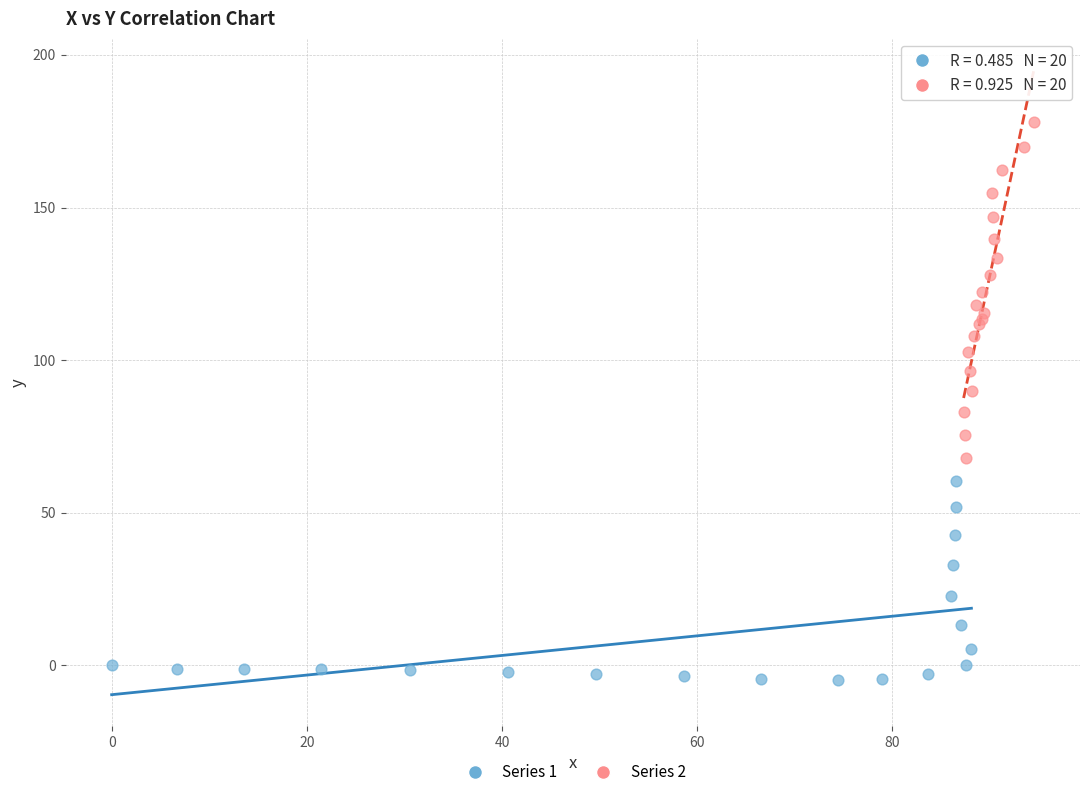

What are all the series names shown in the legend?

Series 1, Series 2